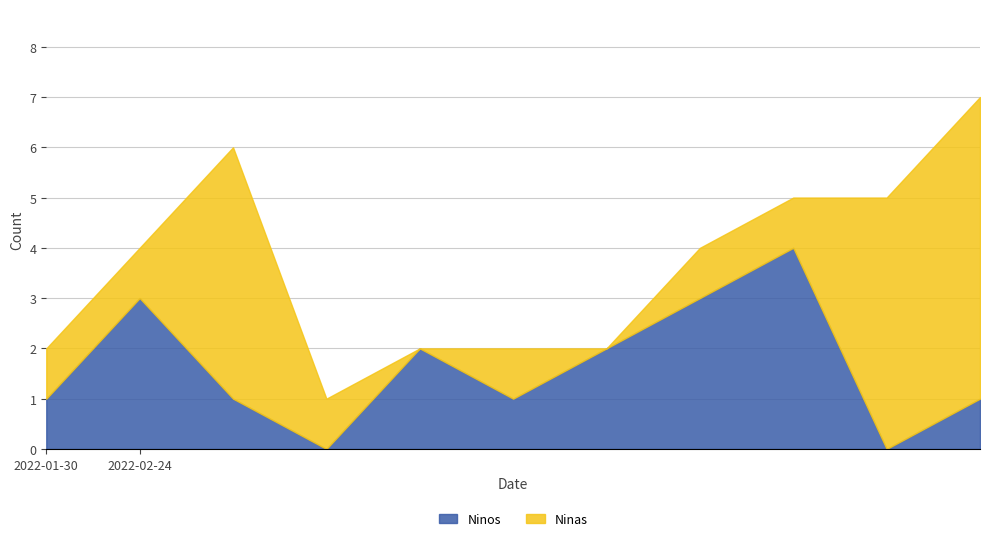

Which series has the largest total across all categories?

Ninas